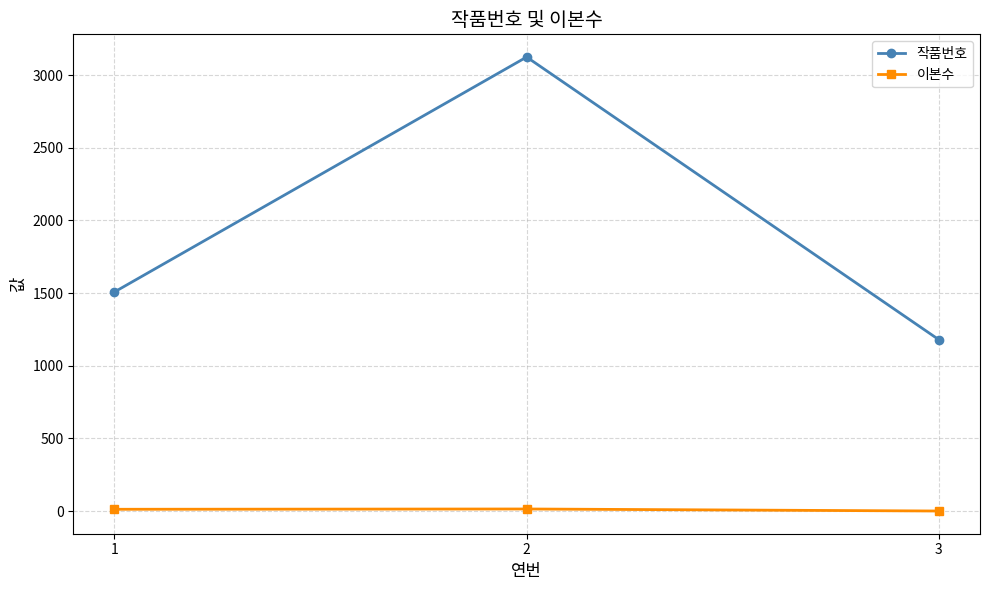

What is the value of the 이본수 point at the 2nd from the left?

15